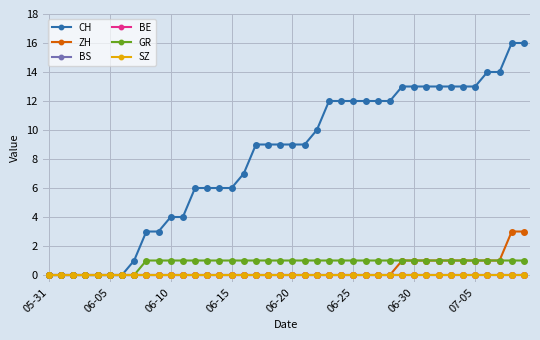

At which category does the chart reach its peak across all series?

38